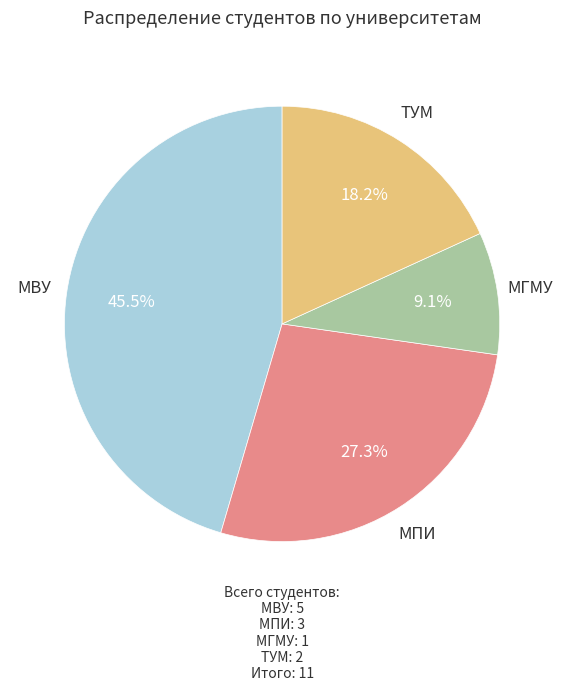

Do МПИ and МГМУ together represent more than half of the pie?

No